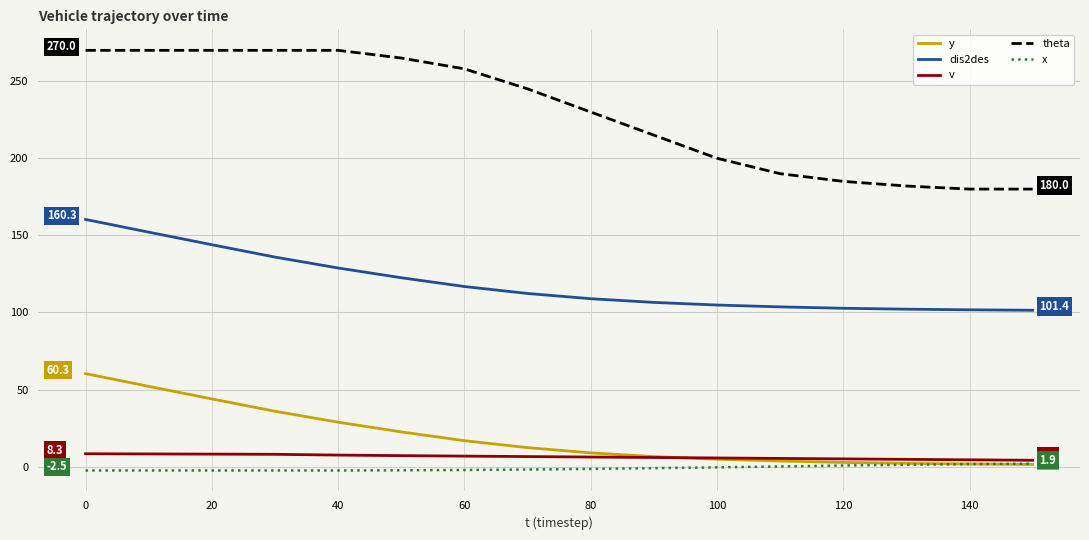

After their last crossing, which series has the higher values: v or y?

v